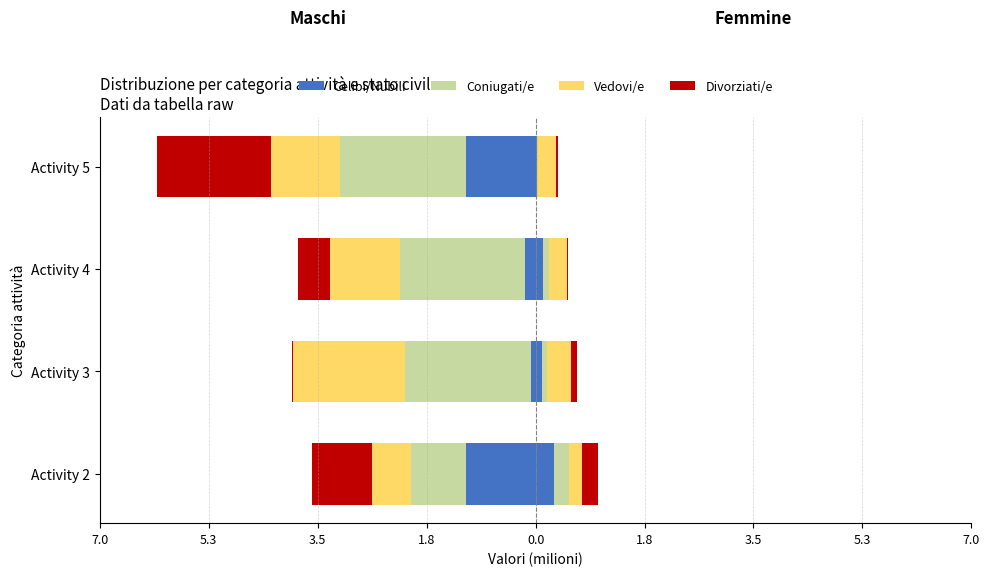

Which series has the widest spread of values?

Divorziati/e